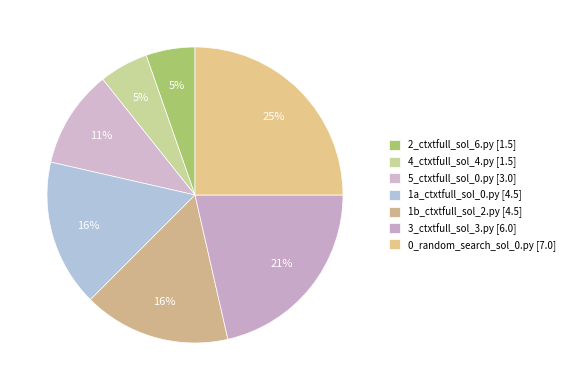

True or false: 1b_ctxtfull_sol_2.py accounts for 28% of the total.

False